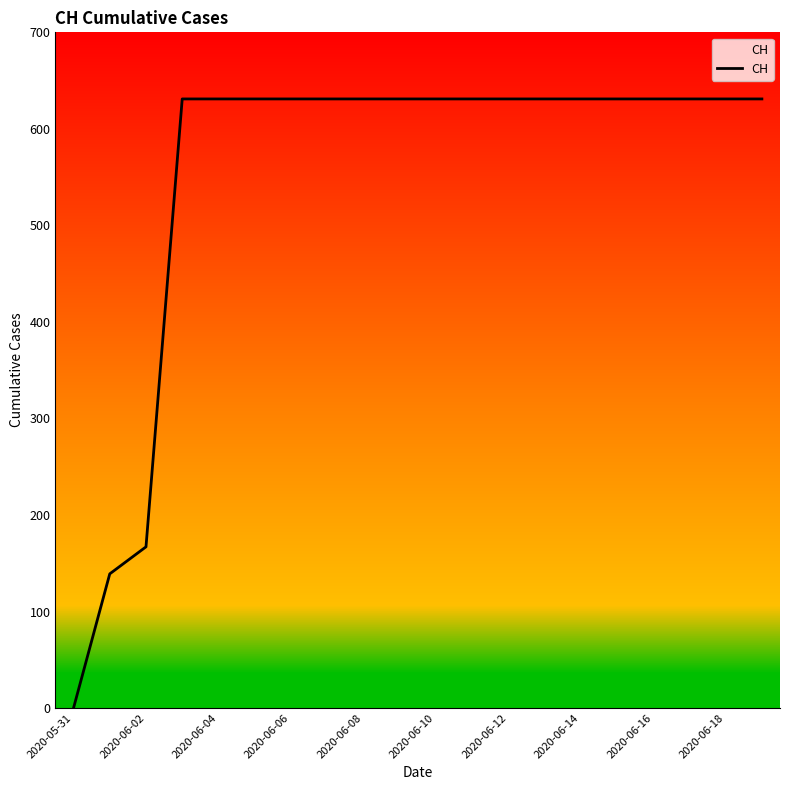

What is the greatest value displayed?

631